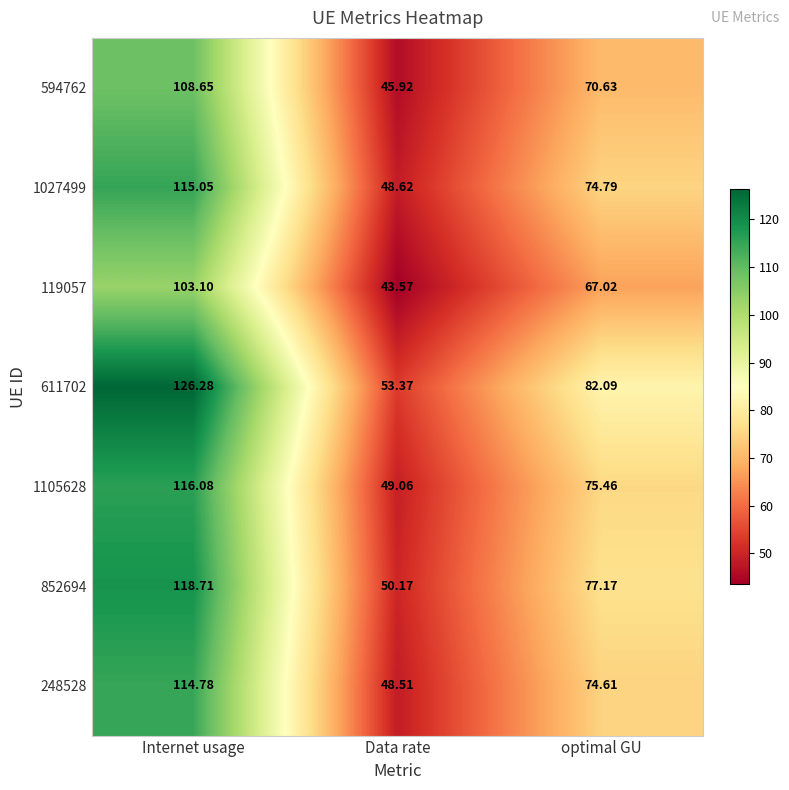

At which category is the sum across all series the highest?

Internet usage